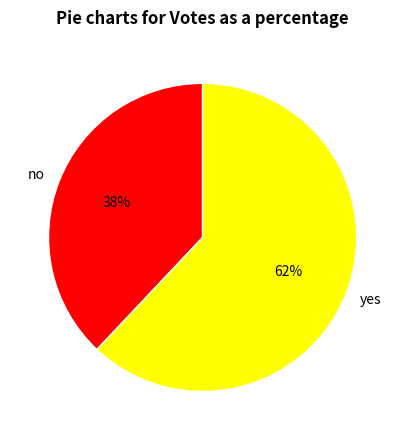

To the nearest percent, what is the average slice percentage?

50%